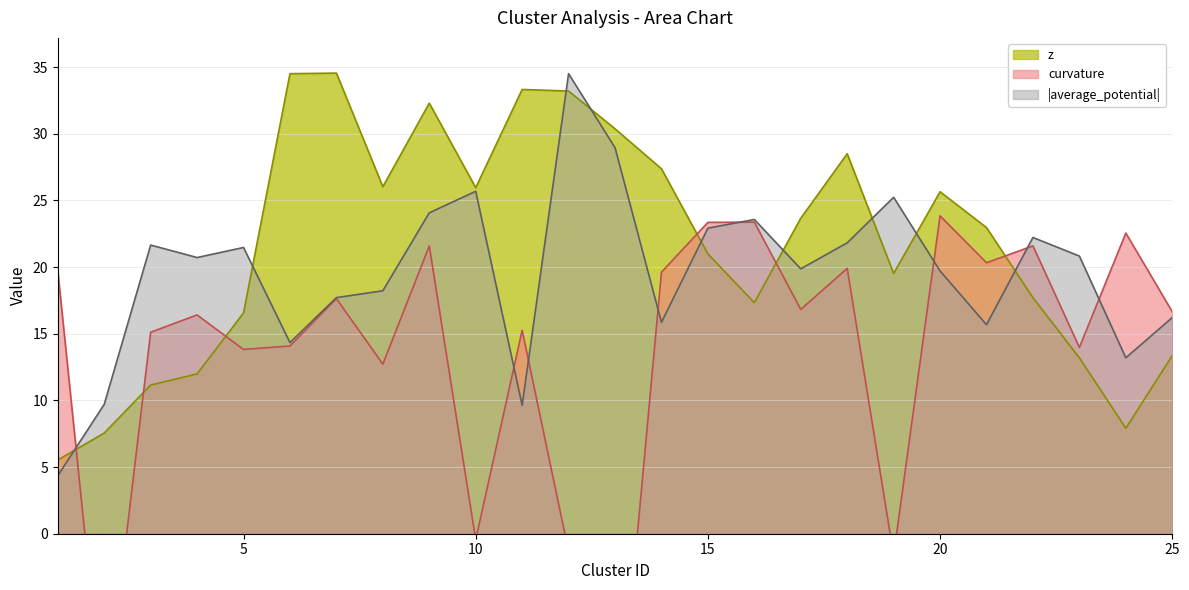

True or false: curvature and z cross at least once.

True